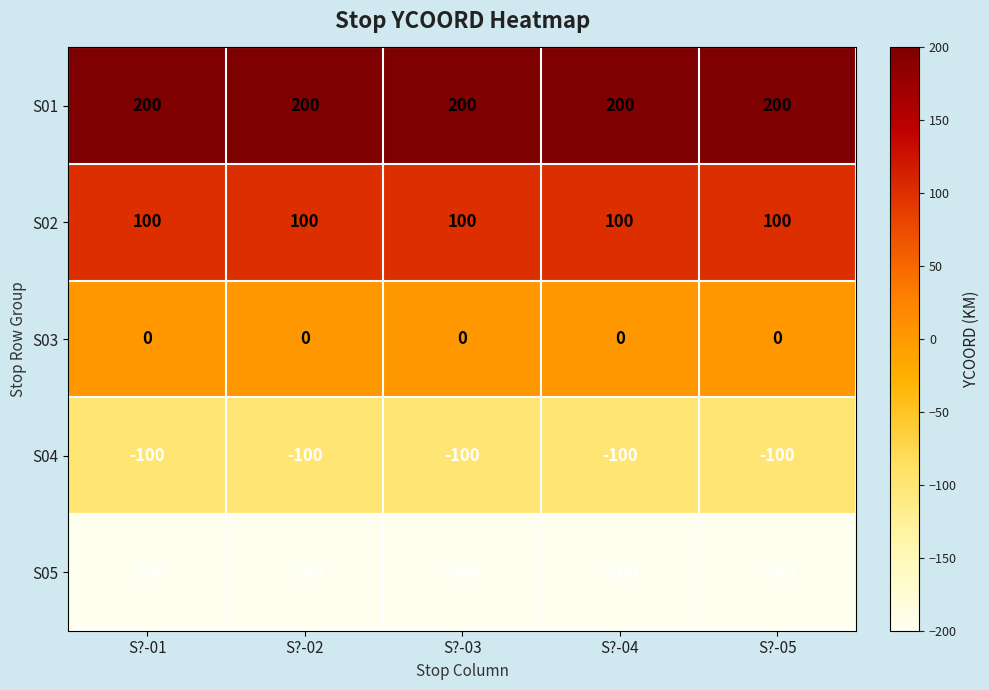

What value does the S02 series have at S?-02?

100